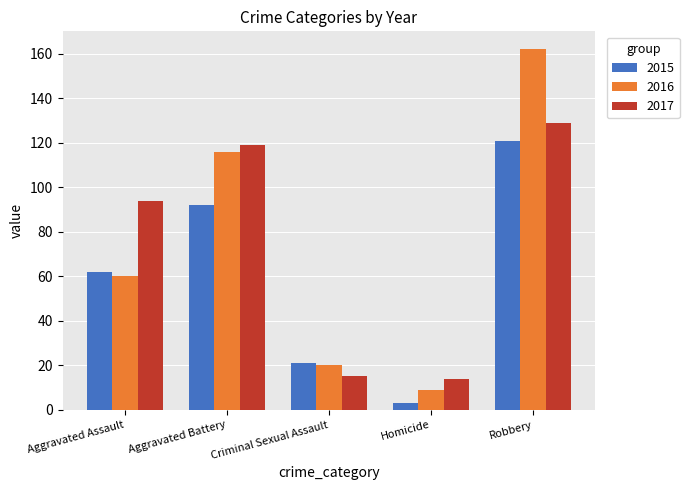

What is the difference between the 2015 values at Robbery and Aggravated Assault?

59